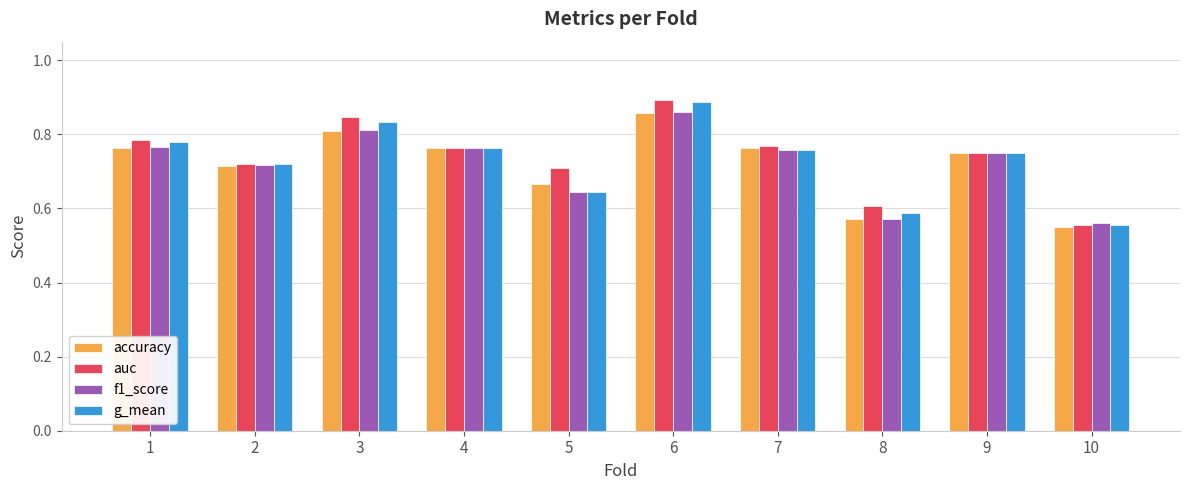

The value of f1_score at 5 is 1.0. True or false?

False